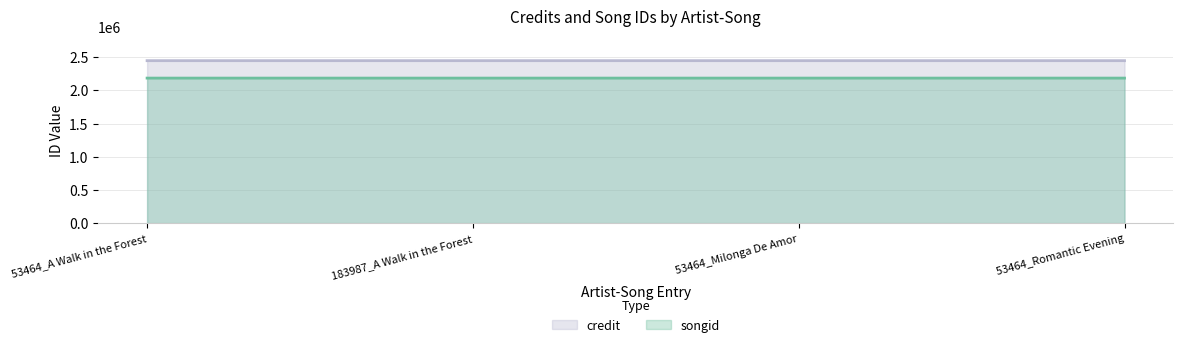

What is the label of the 1st point from the left?

53464_A Walk in the Forest